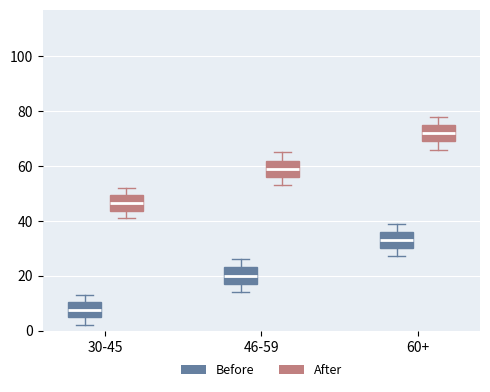

Reading left to right, transcribe this box plot: for each box, give where its median line is, the range the box spans, and where its two whiskers end, as read against the y-axis. The values are not printed on the chart, so give them approximately, as read against the axis.

30-45 (Before): median 8, box 4 to 10, whiskers 2 to 14
30-45 (After): median 46, box 44 to 50, whiskers 42 to 52
46-59 (Before): median 20, box 18 to 24, whiskers 14 to 26
46-59 (After): median 60, box 56 to 62, whiskers 54 to 66
60+ (Before): median 34, box 30 to 36, whiskers 28 to 40
60+ (After): median 72, box 70 to 76, whiskers 66 to 78